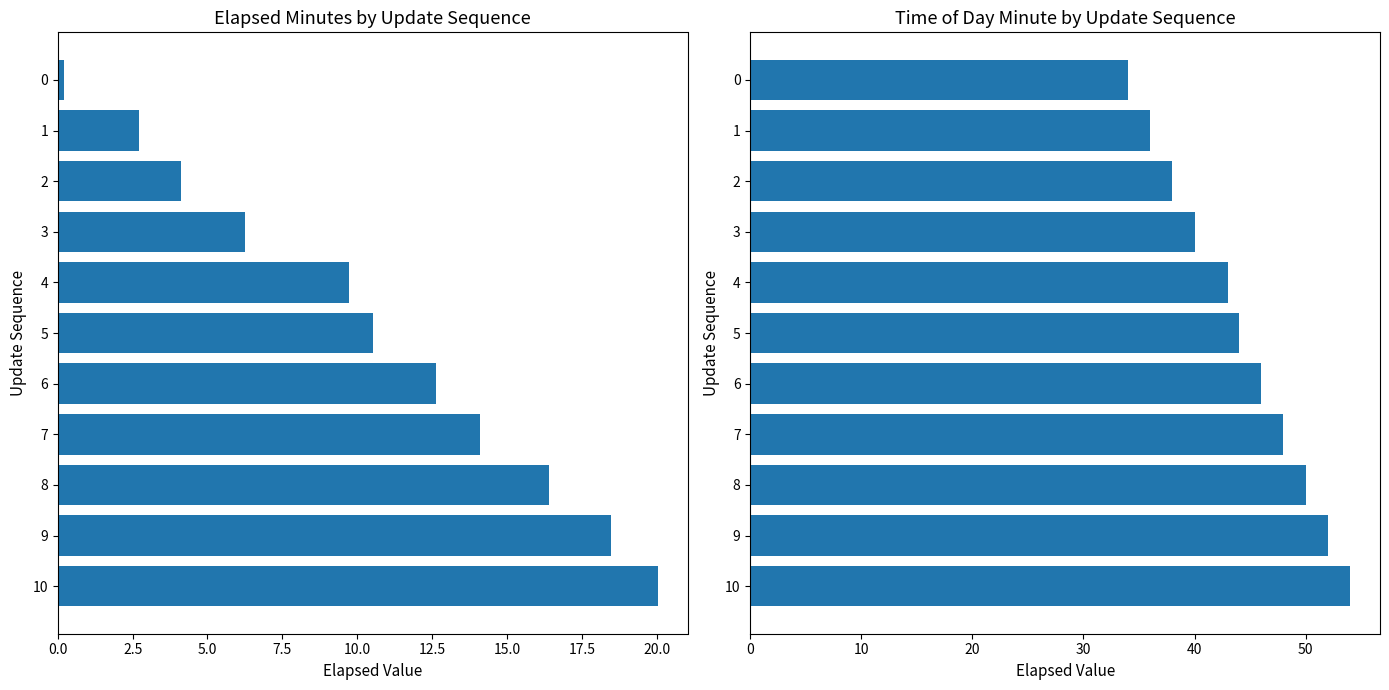

Reading left to right, extract all data points from this chart.

elapsed_minutes: 0.2	2.7	4.1	6.2	9.7	10.5	12.6	14.1	16.4	18.5	20.0
time_of_day_minute: 34.0	36.0	38.0	40.0	43.0	44.0	46.0	48.0	50.0	52.0	54.0